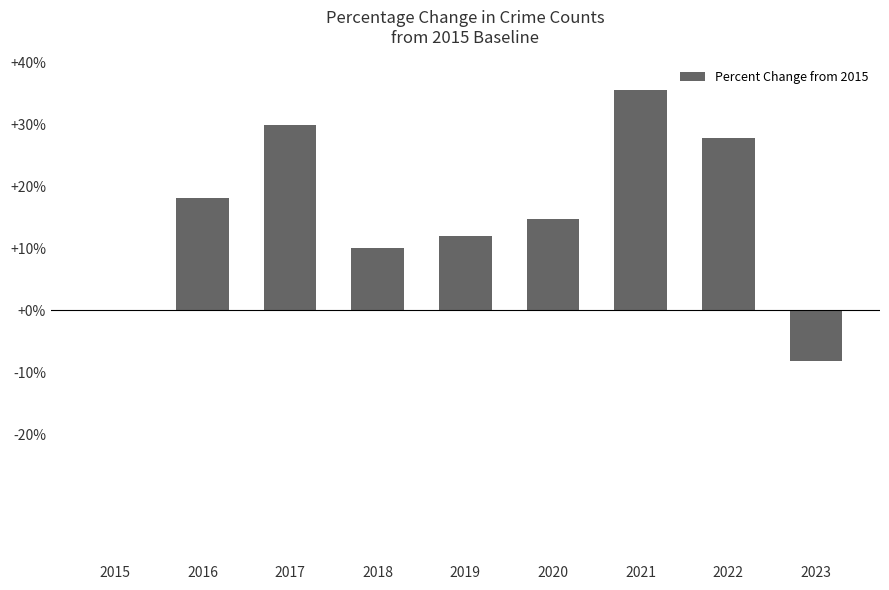

What is the average value?

15.5